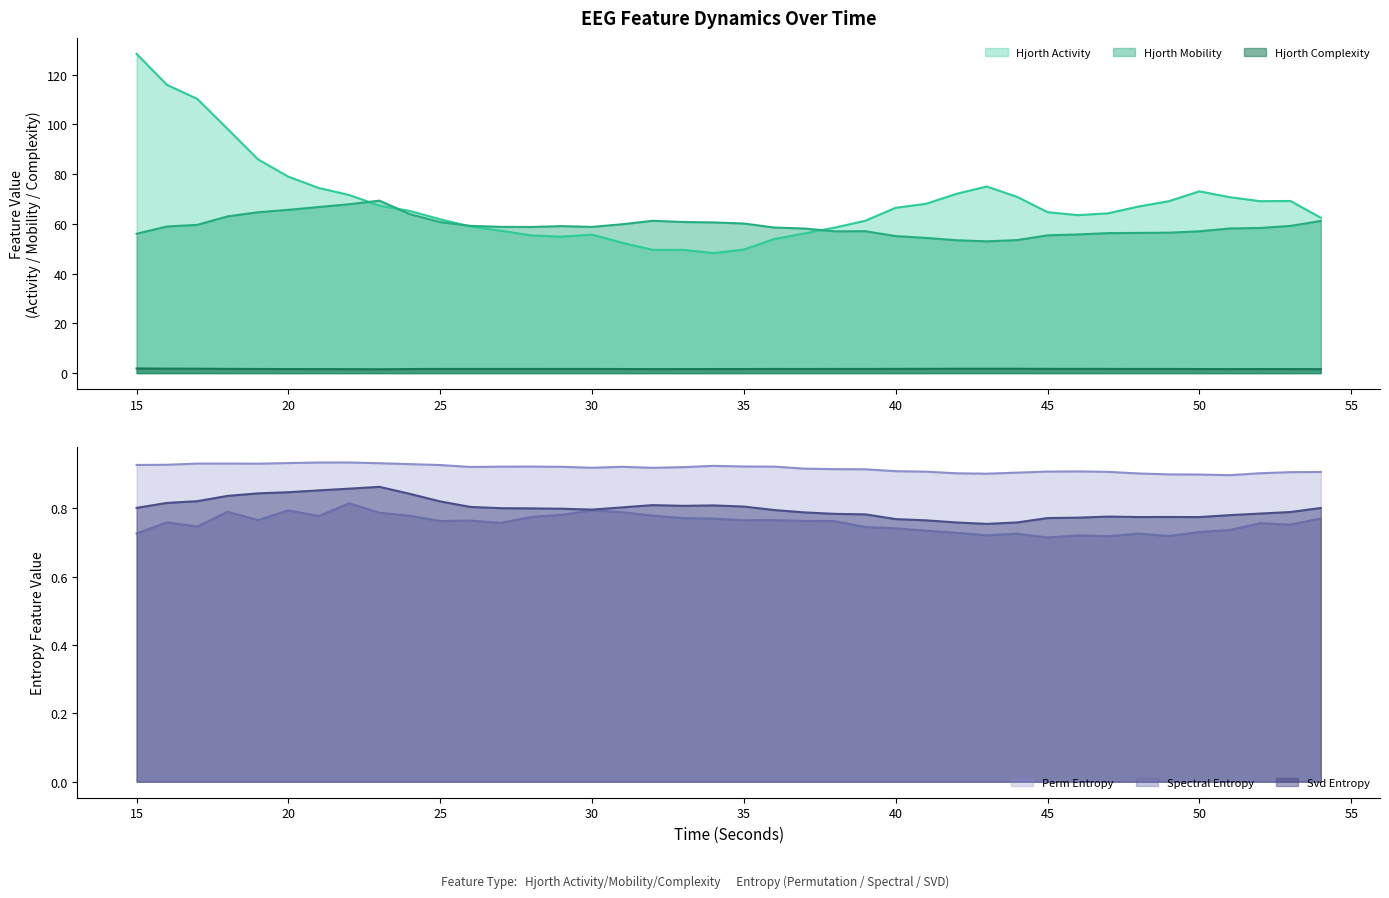

True or false: svd_entropy_EEG and hjorthMobility_EEG cross at least once.

False